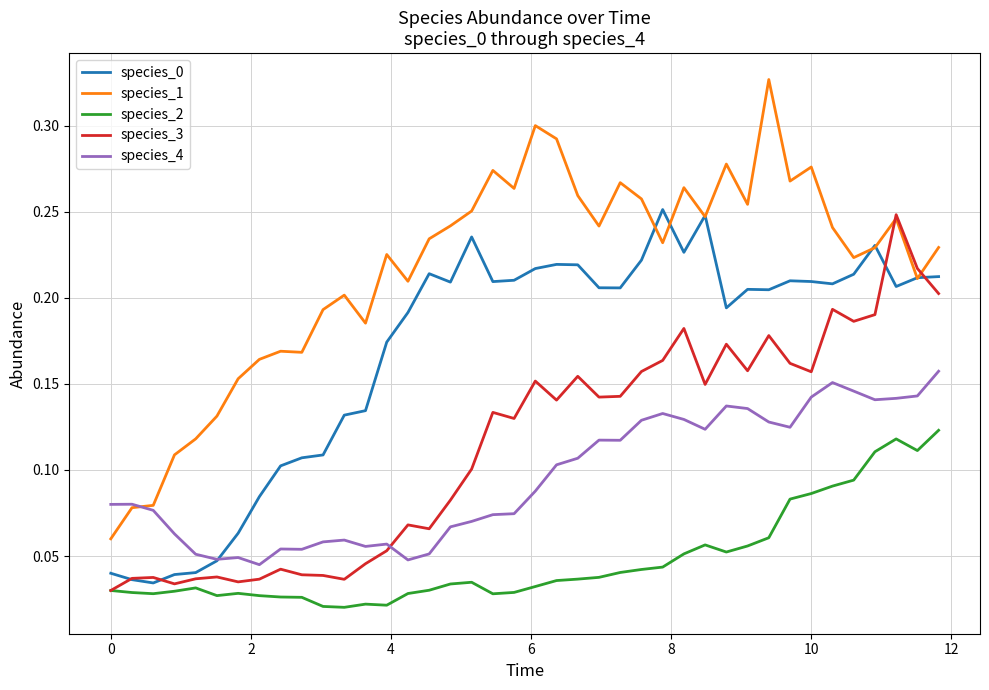

After their last crossing, which series has the higher values: species_1 or species_4?

species_1